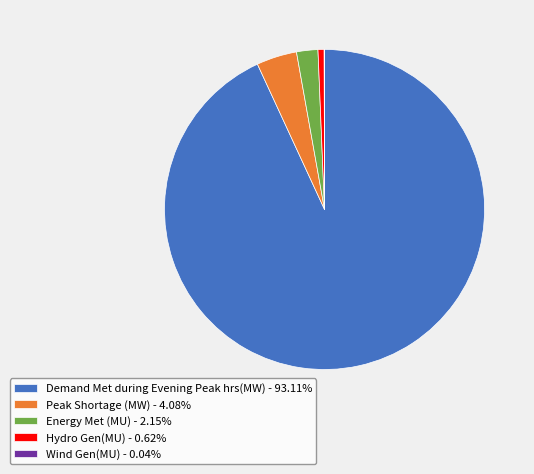

Is the sum of Hydro Gen(MU) - 0.62% and Demand Met during Evening Peak hrs(MW) - 93.11% greater than half?

Yes